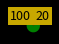

Does 20 represent more than half of the total?

No